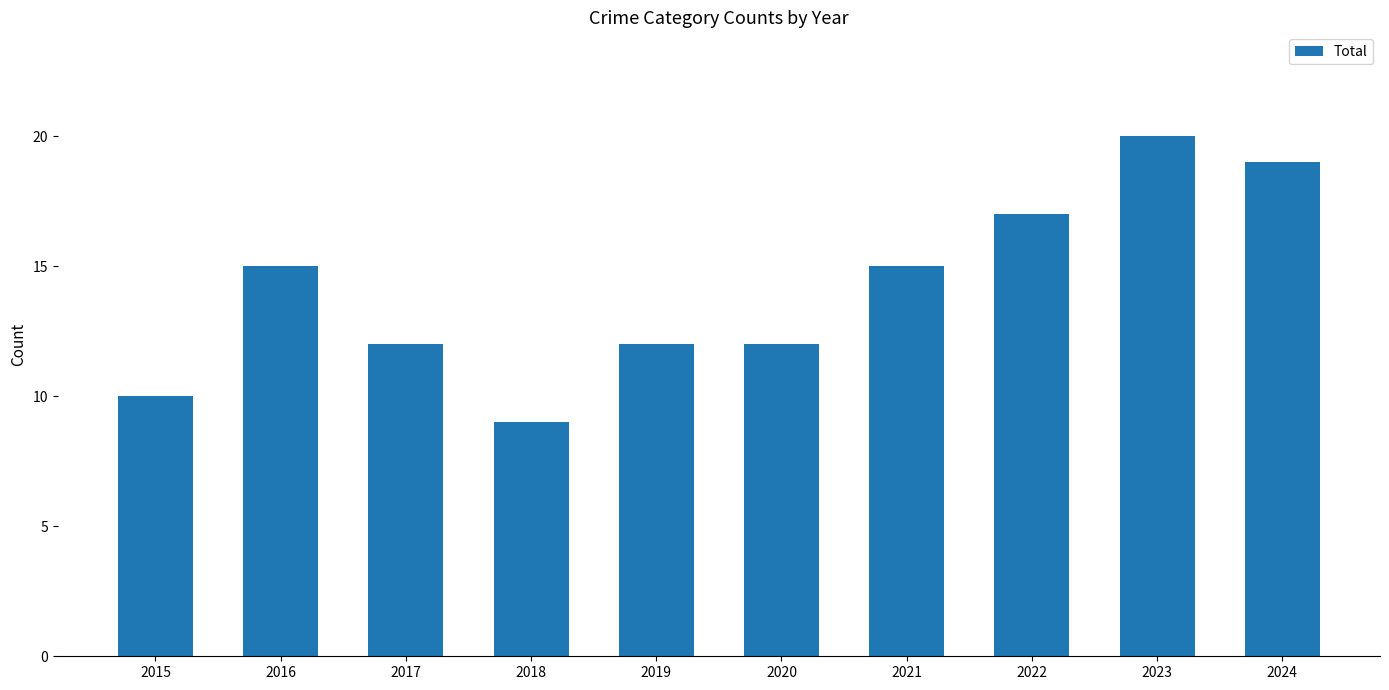

Reading left to right, what are all the values shown in this chart?

10	15	12	9	12	12	15	17	20	19